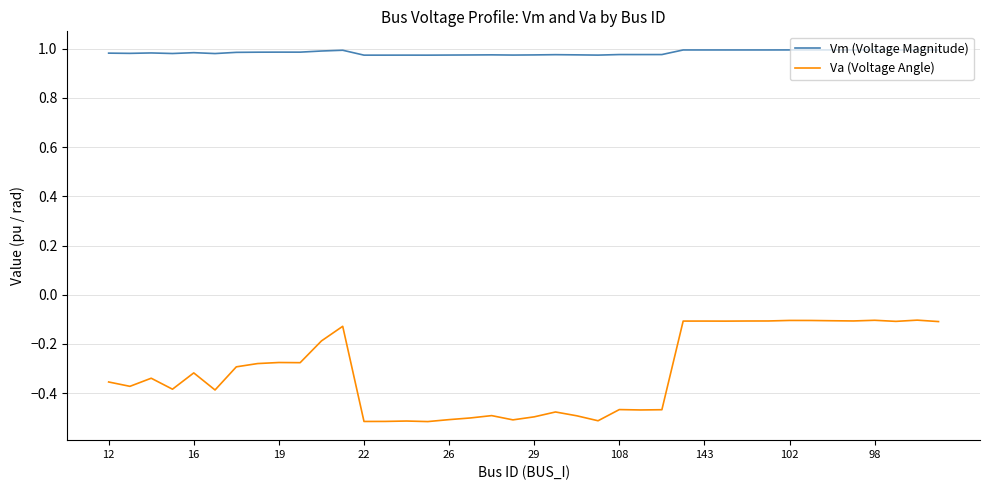

At how many categories does at least one series exceed 0?

40